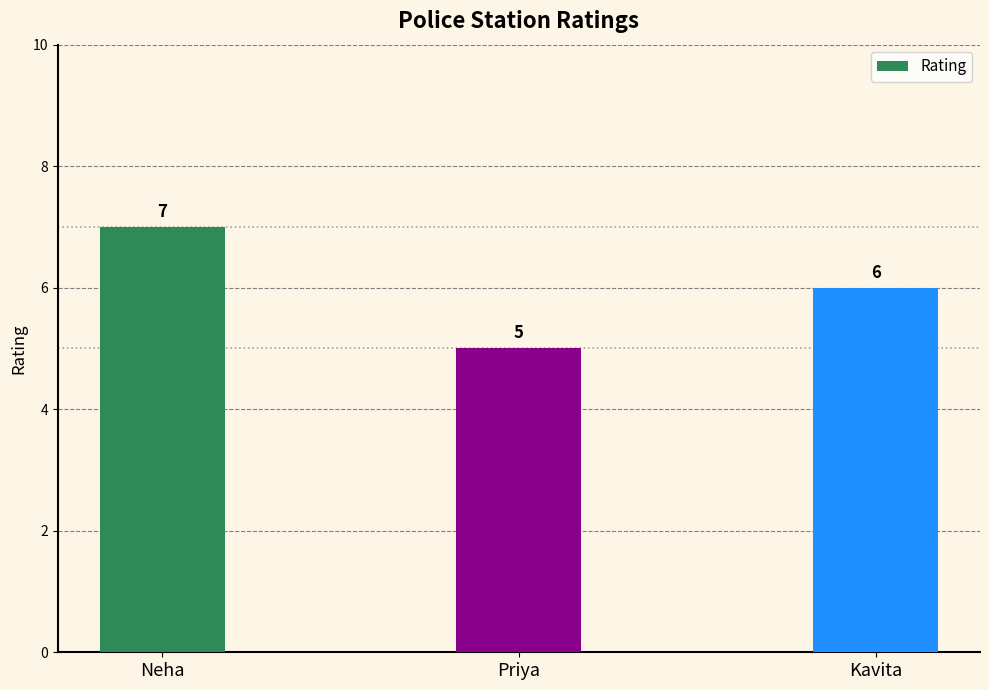

What position from the left is Neha?

1